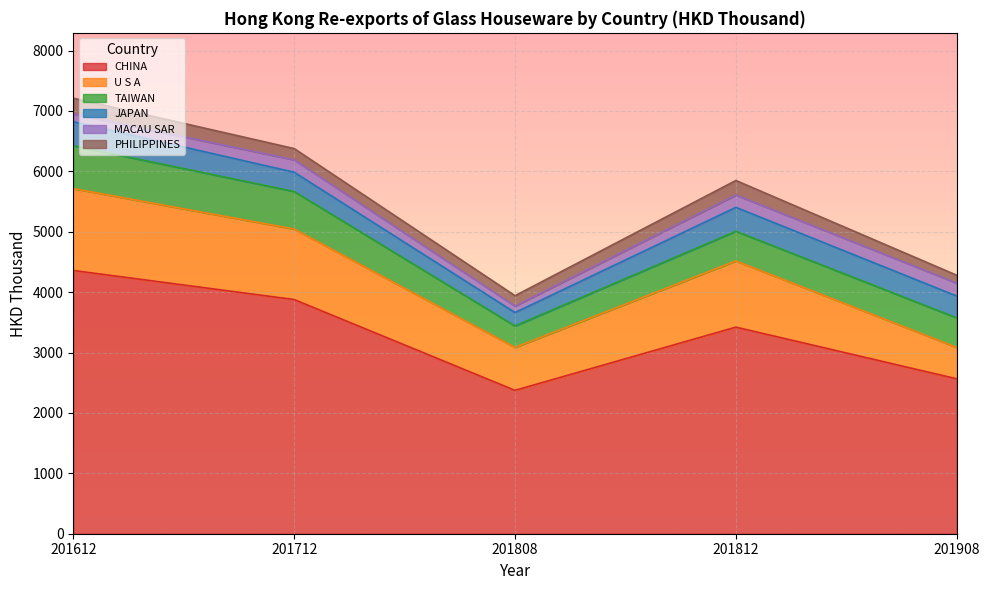

What are all the series names shown in the legend?

CHINA, U S A, TAIWAN, JAPAN, MACAU SAR, PHILIPPINES